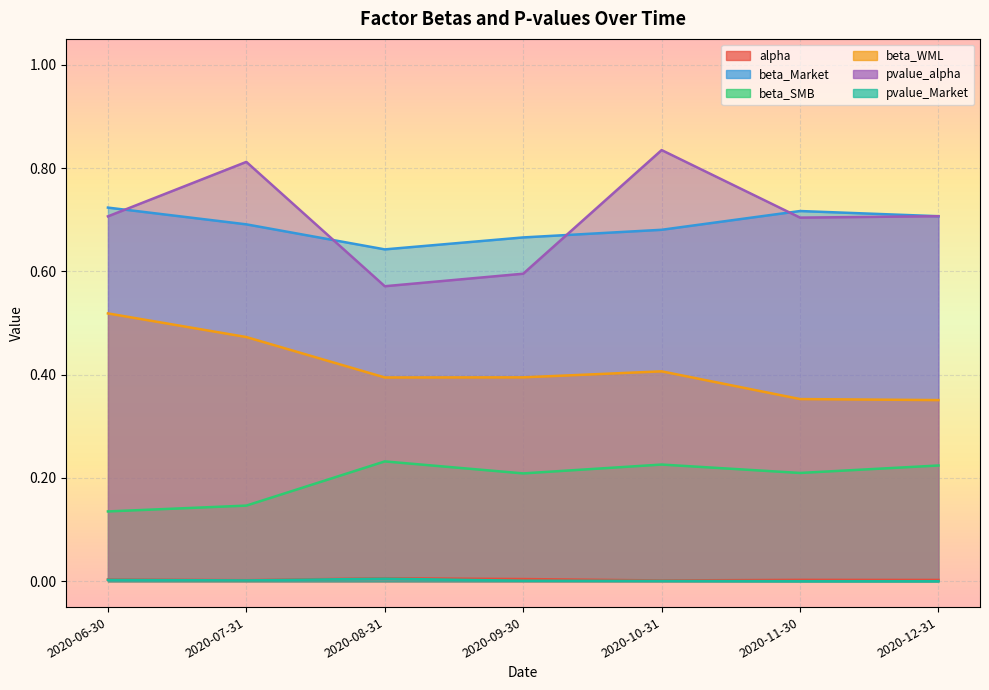

At which label does pvalue_alpha reach its minimum?

2020-08-31